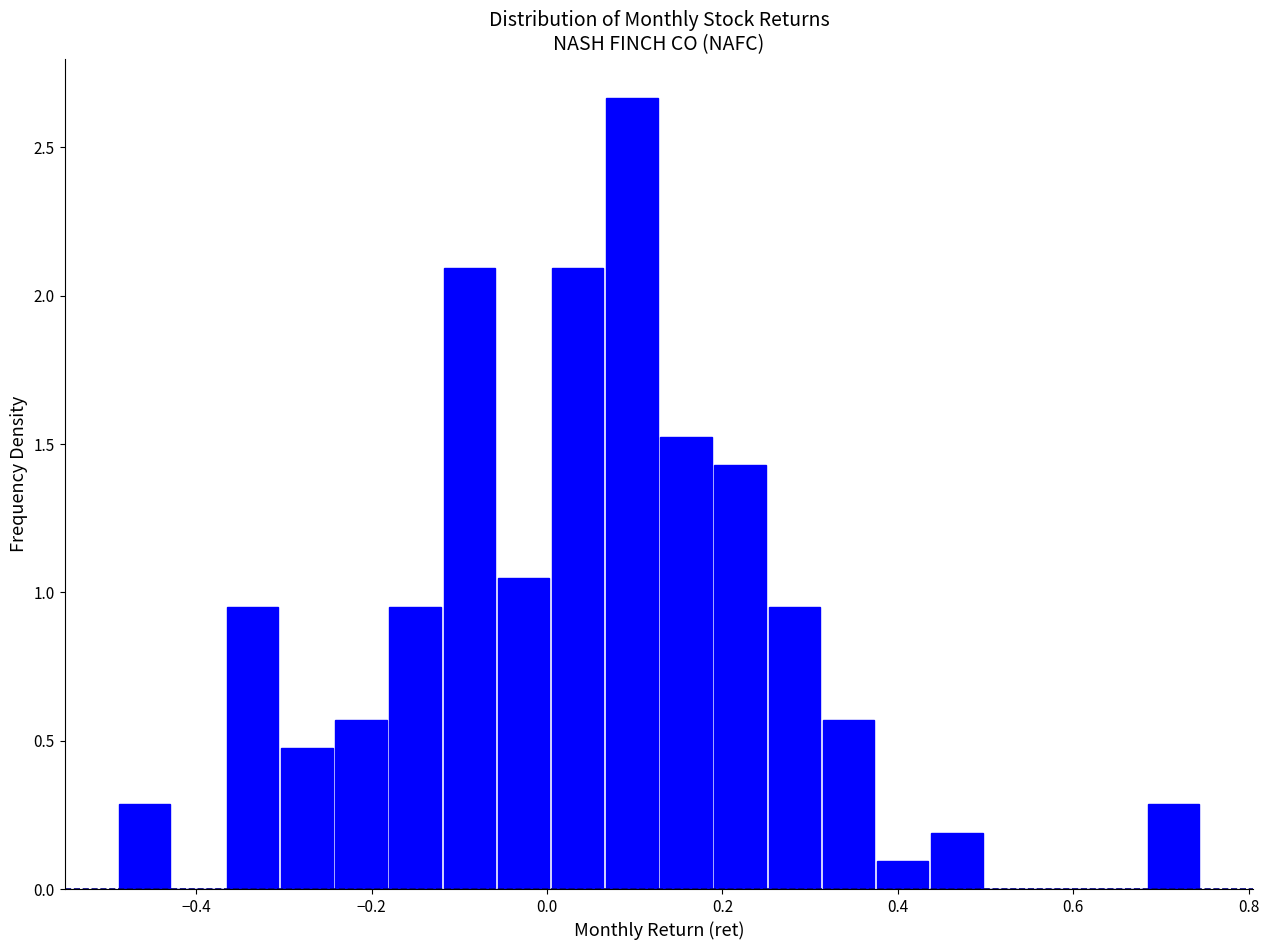

Around what value on the x-axis is the tallest bar? Give the approximate position of its centre, as read against the axis.

0.10